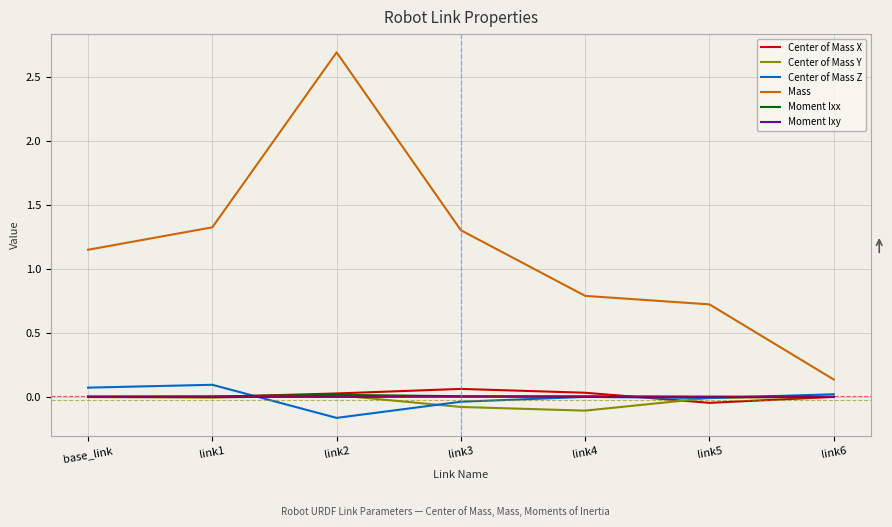

The Center of Mass Z series shows 0.0 at link6. True or false?

True